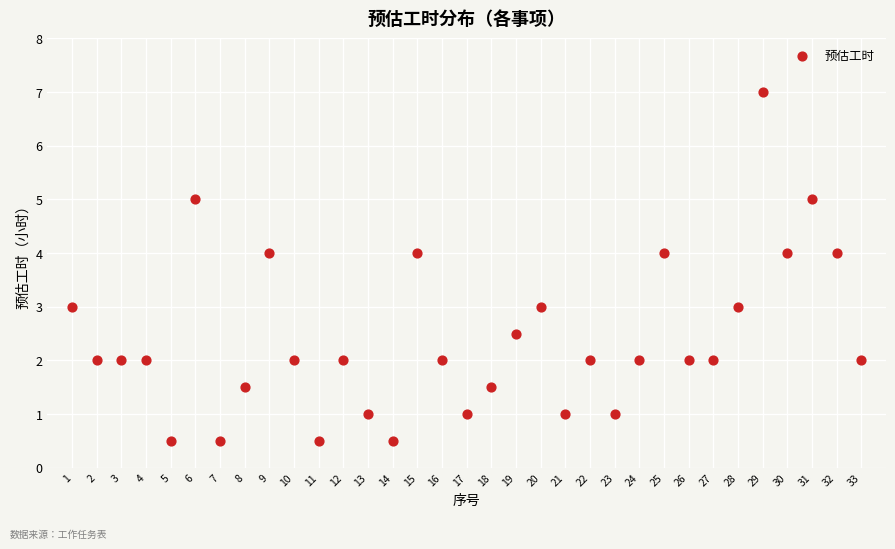

What is the range of X values (max minus min)?

32.0